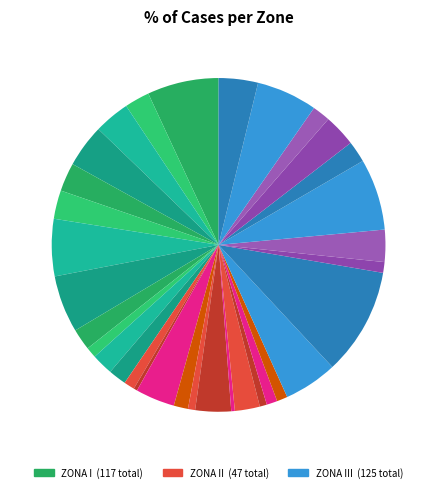

Is there any slice that represents more than half of the pie?

No